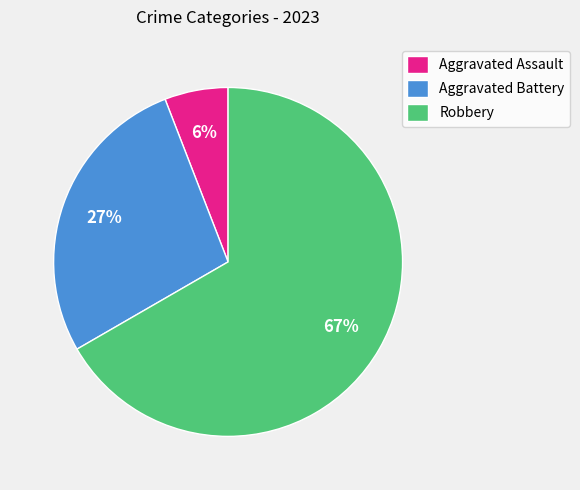

Which category has the biggest portion of the pie?

Robbery